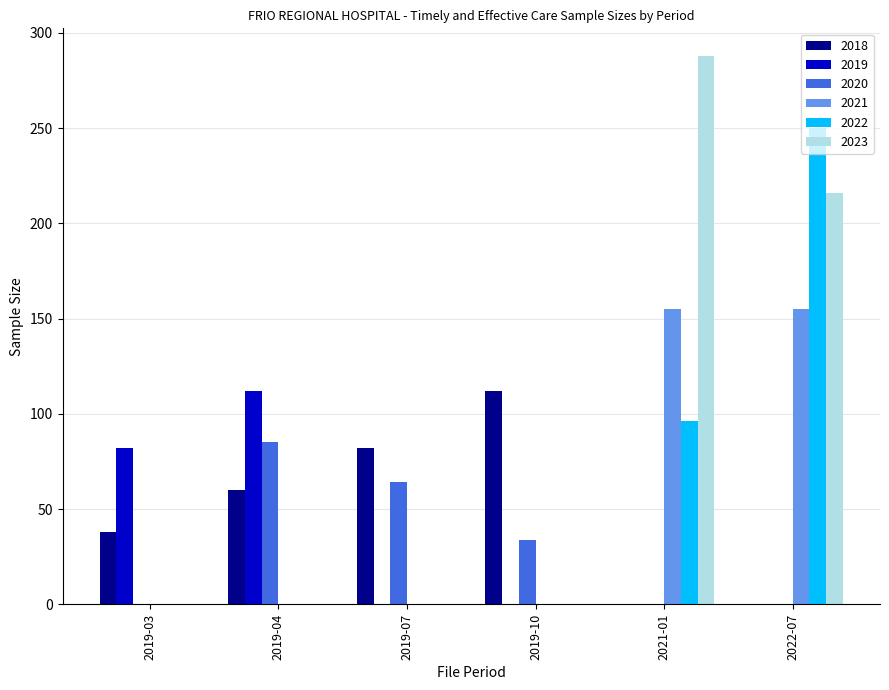

Reading left to right, extract all data points from this chart.

2018: 2019-03=38	2019-04=60	2019-07=82	2019-10=112	2021-01=0	2022-07=0
2019: 2019-03=82	2019-04=112	2019-07=0	2019-10=0	2021-01=0	2022-07=0
2020: 2019-03=0	2019-04=85	2019-07=64	2019-10=34	2021-01=0	2022-07=0
2021: 2019-03=0	2019-04=0	2019-07=0	2019-10=0	2021-01=155	2022-07=155
2022: 2019-03=0	2019-04=0	2019-07=0	2019-10=0	2021-01=96	2022-07=250
2023: 2019-03=0	2019-04=0	2019-07=0	2019-10=0	2021-01=288	2022-07=216